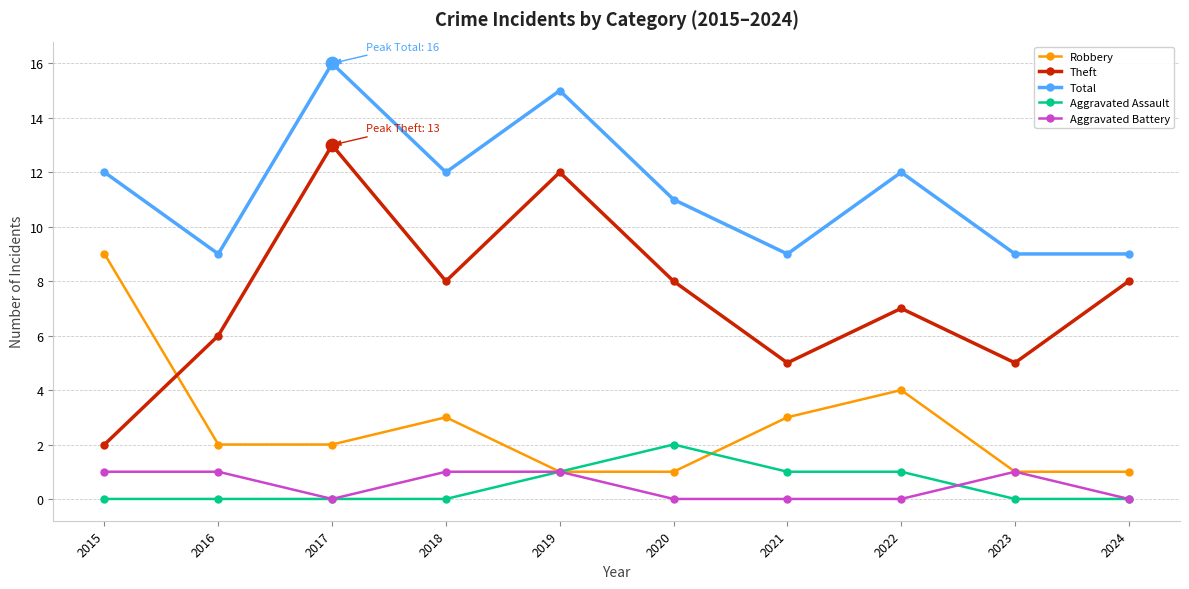

At how many categories does at least one series exceed 14?

2